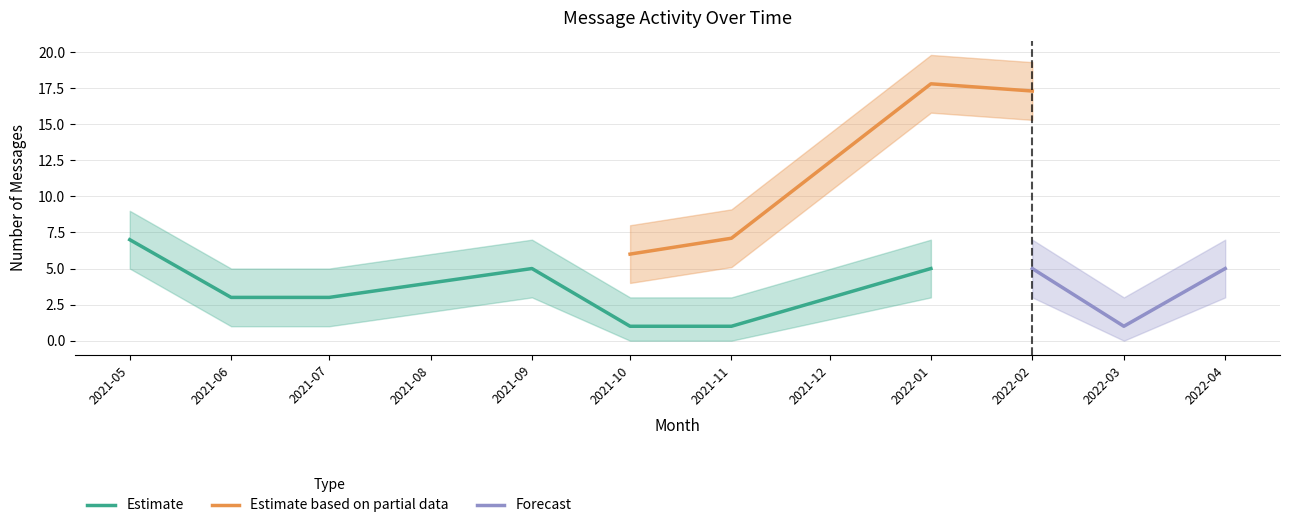

At which label does messages_sent_upper reach its minimum?

2021-10